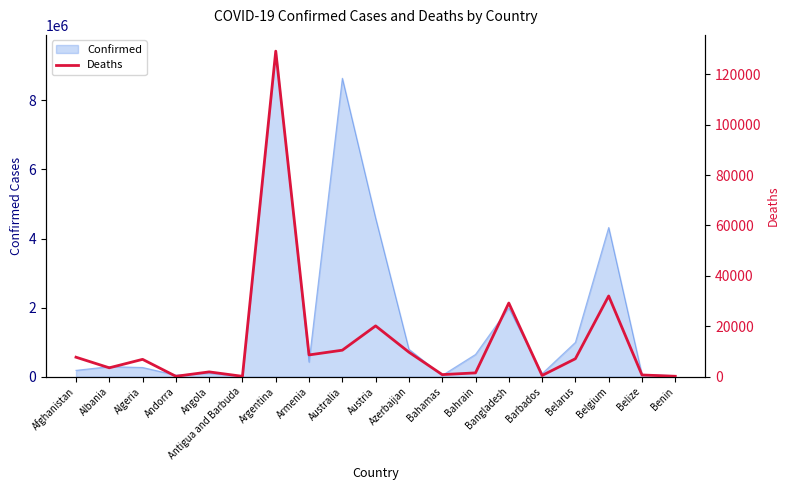

At which label is the value closest to 64644?

Belgium